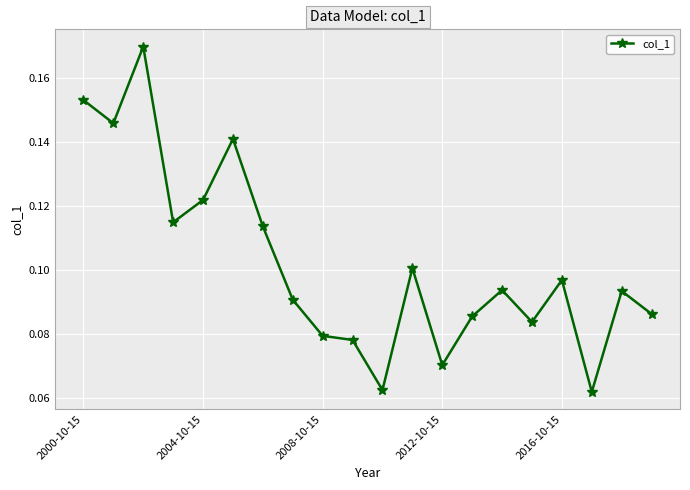

True or false: the data has more than 0 interior local peaks.

True